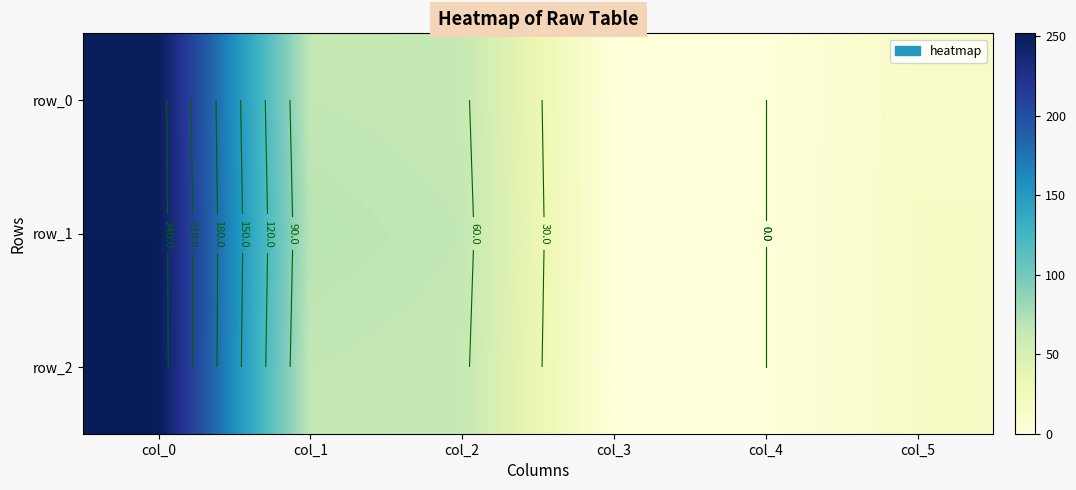

Which series has the largest total across all categories?

row_1